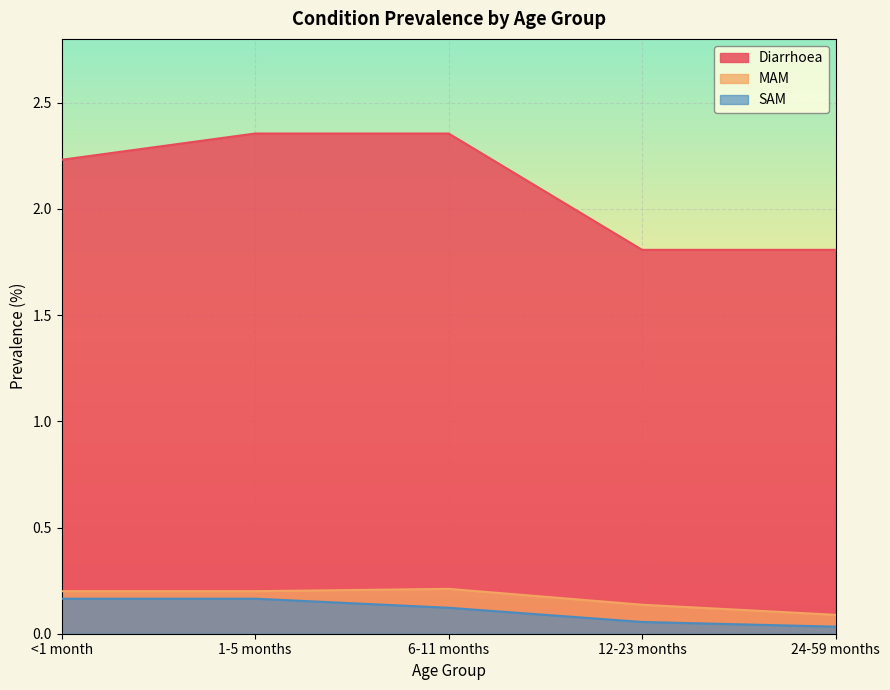

True or false: MAM has more than 0 interior local peaks.

True